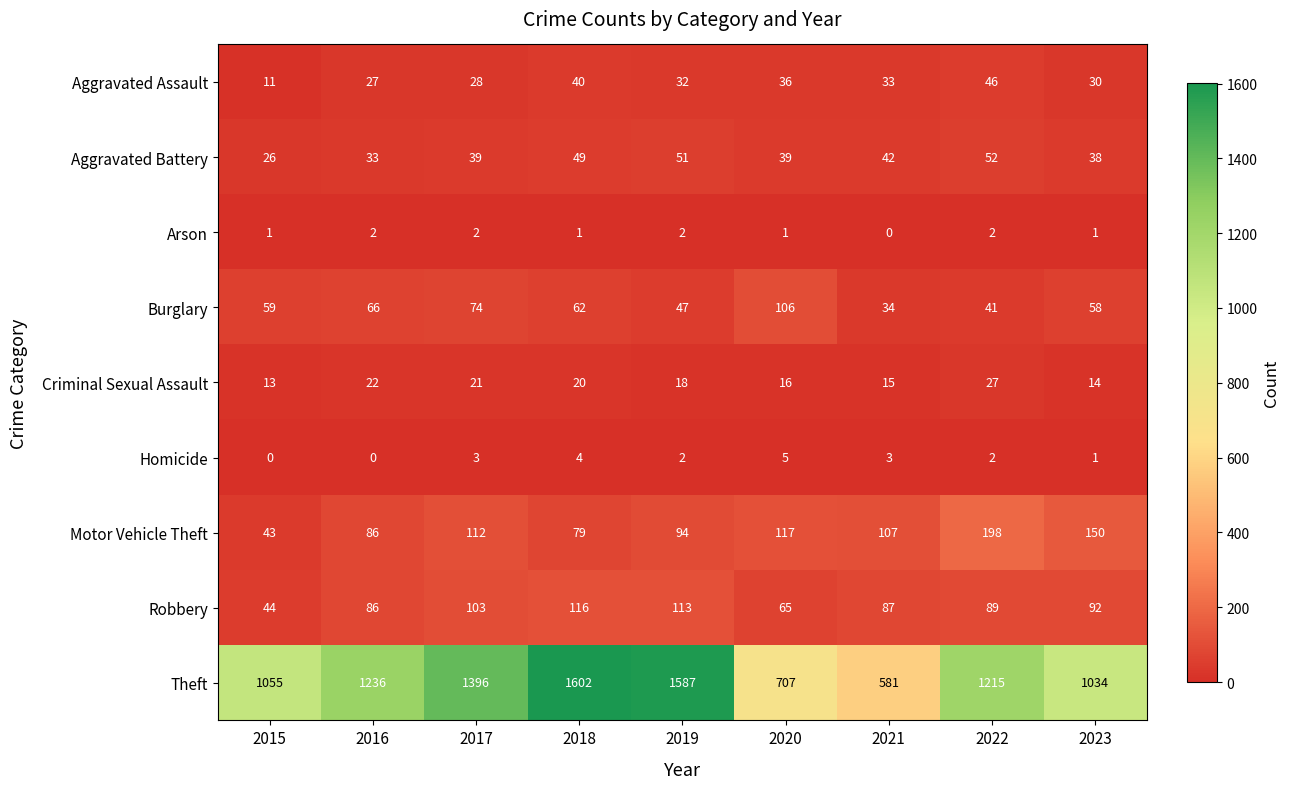

List the series in order of their peak value, highest first.

Theft, Motor Vehicle Theft, Robbery, Burglary, Aggravated Battery, Aggravated Assault, Criminal Sexual Assault, Homicide, Arson